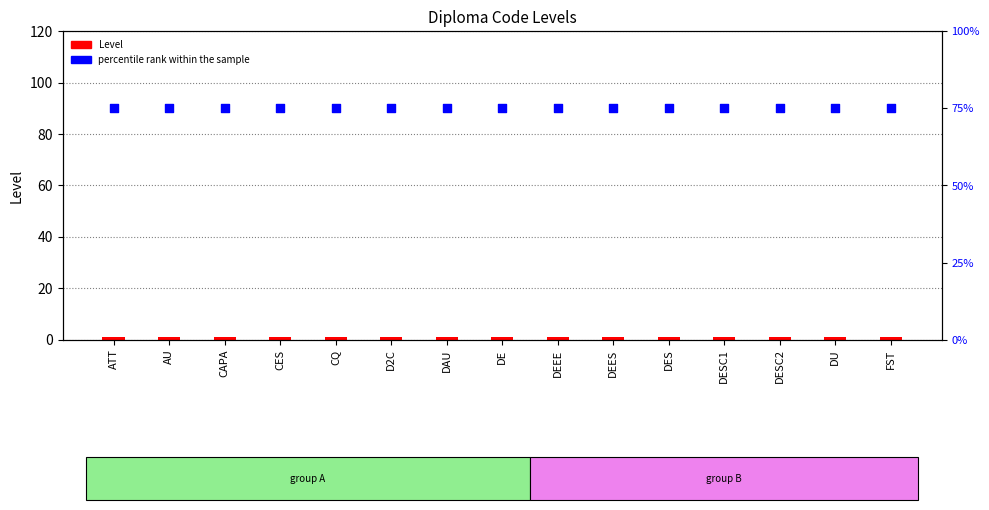

At which category is the sum across all series the highest?

ATT